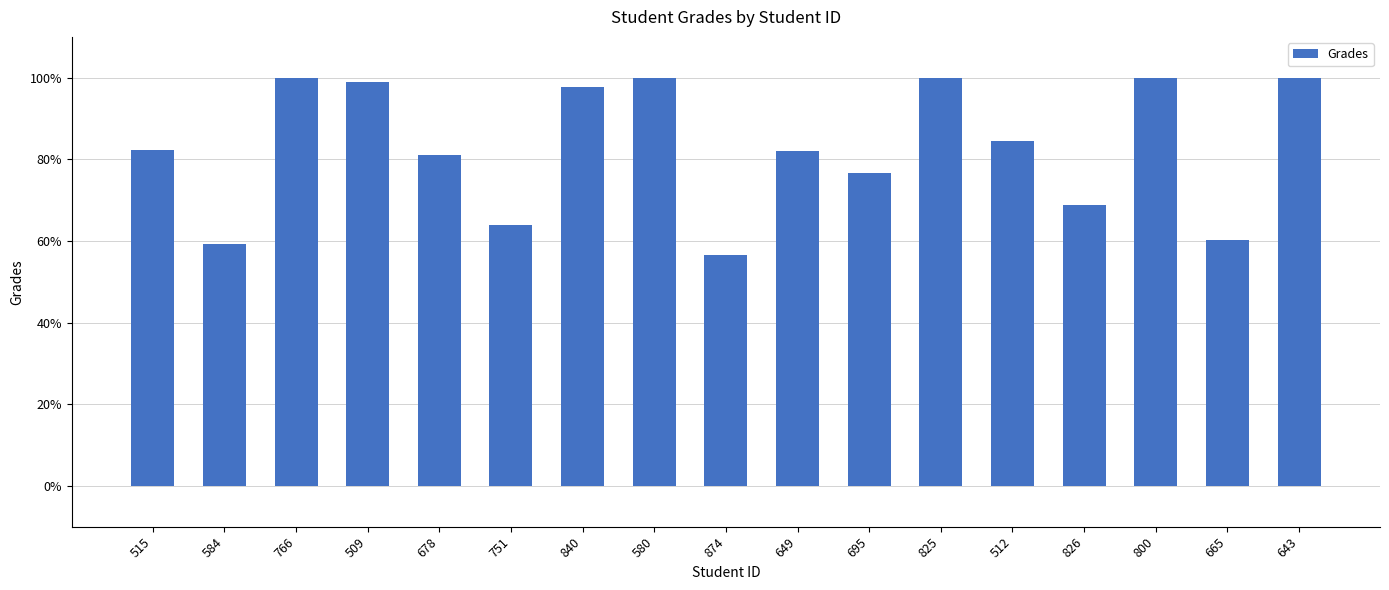

The value at 751 is 63.9. True or false?

True